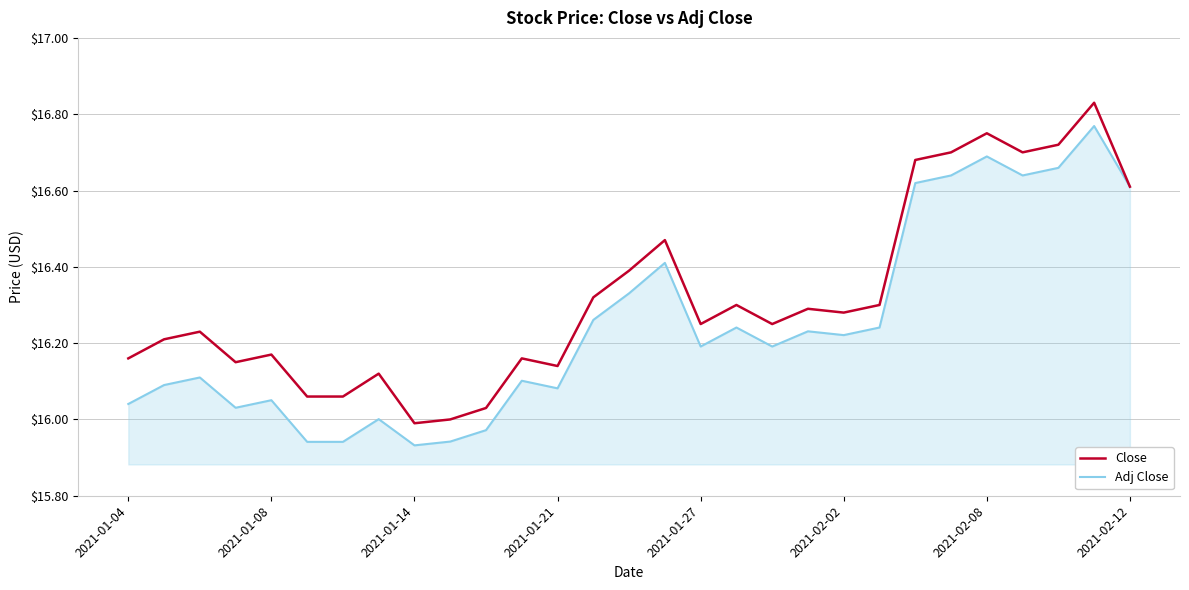

Rank the series by their average value, from lowest to highest.

Adj Close, Close